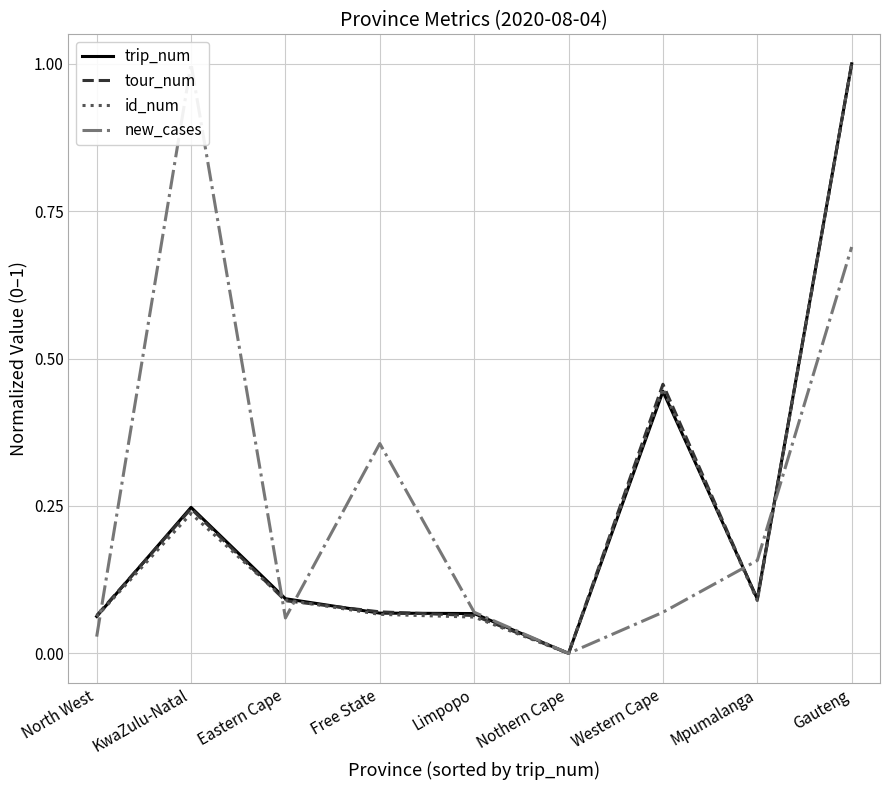

Read the id_num value at Free State.

0.1